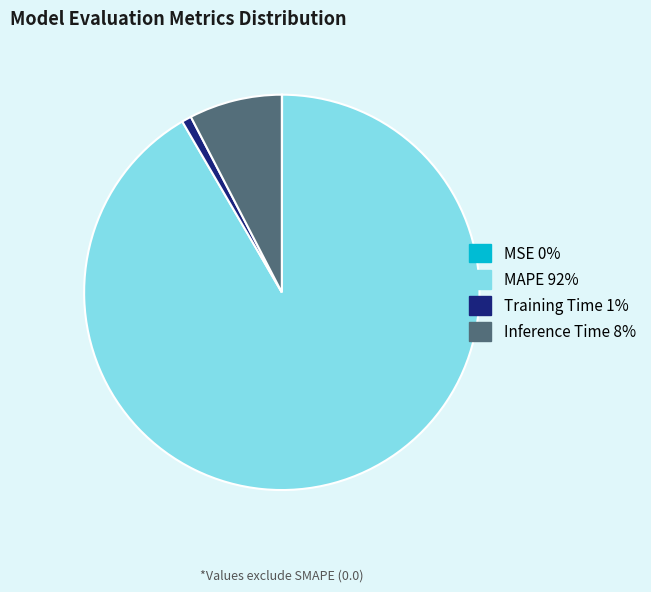

What is the majority slice?

MAPE